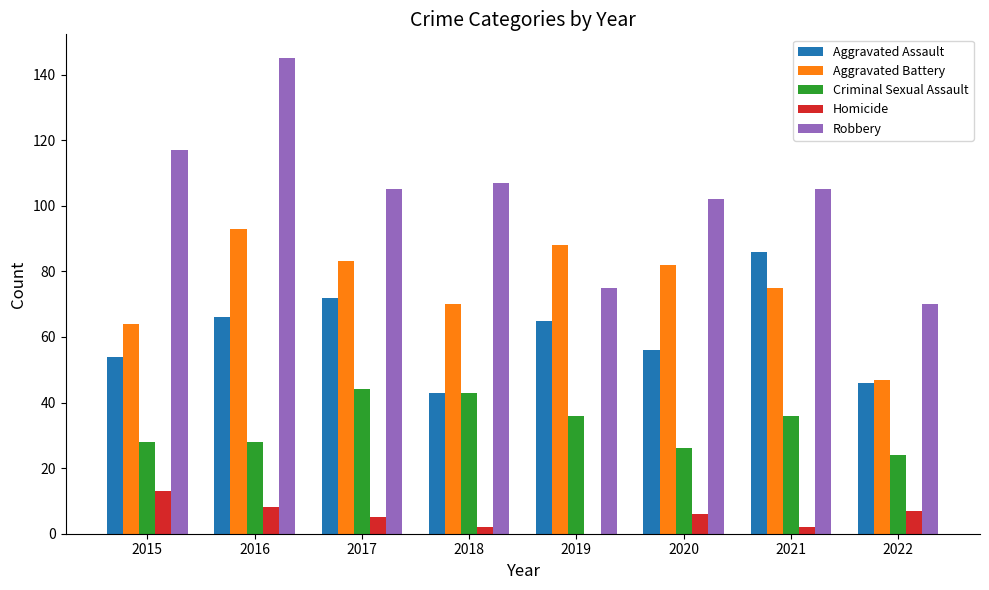

Does the chart contain stacked bars?

No